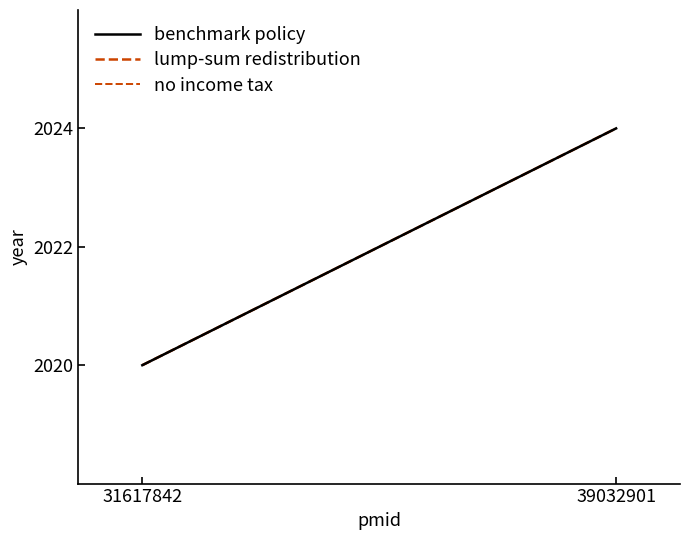

Which has a higher value, 39032901 or 31617842?

39032901